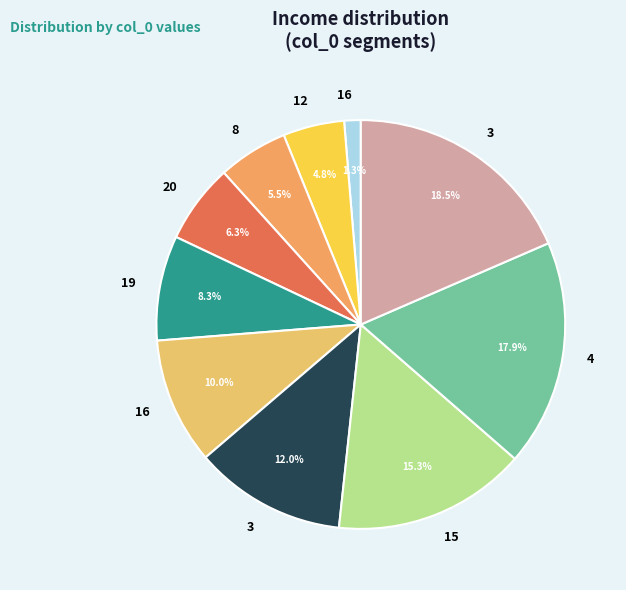

Count the number of slices in the pie.

10